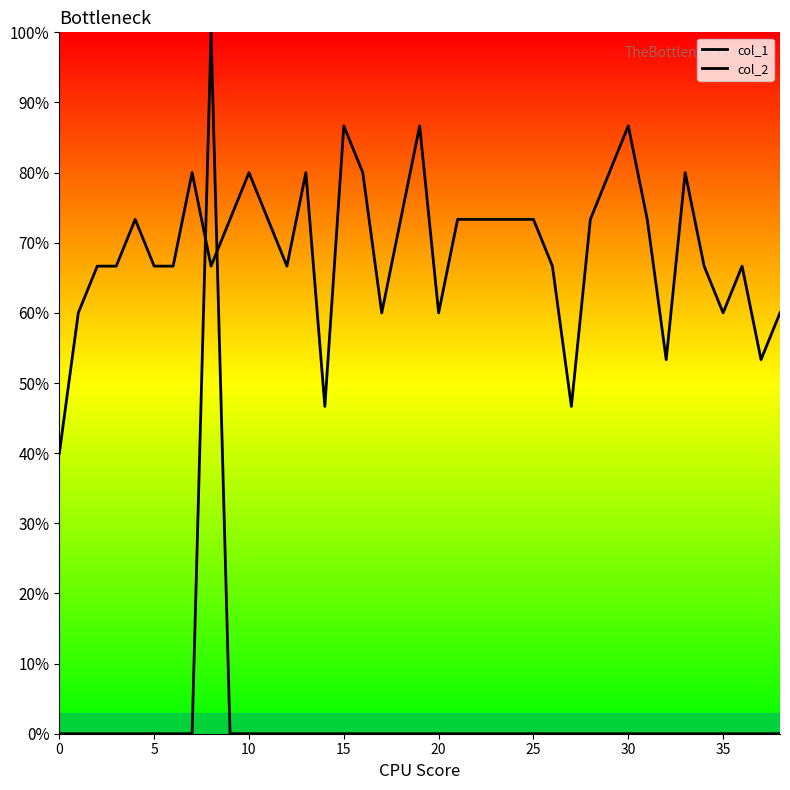

Is this an area chart (filled region under the line)?

Yes